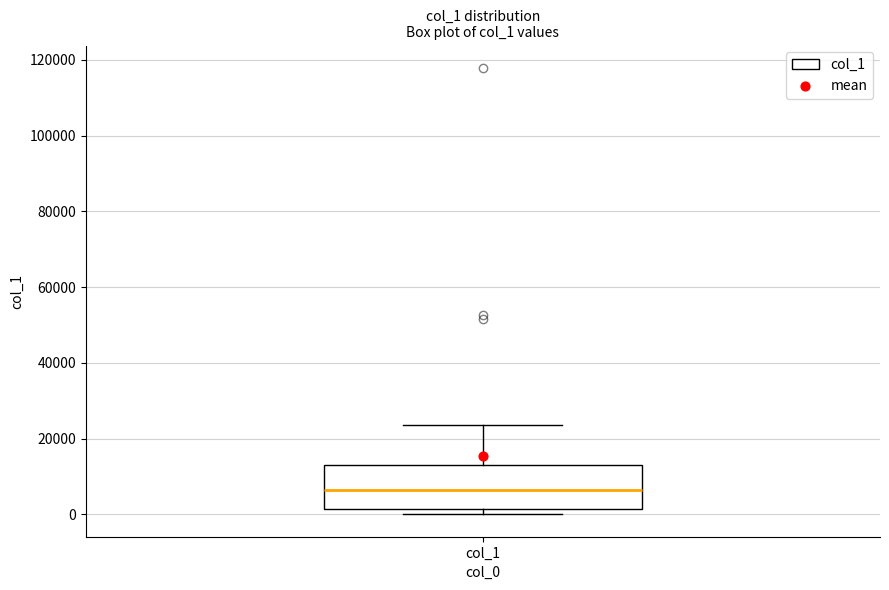

Where does the upper whisker of the box for col_1 end on the y-axis? The values are not printed on the chart, so give them approximately, as read against the axis.

24000